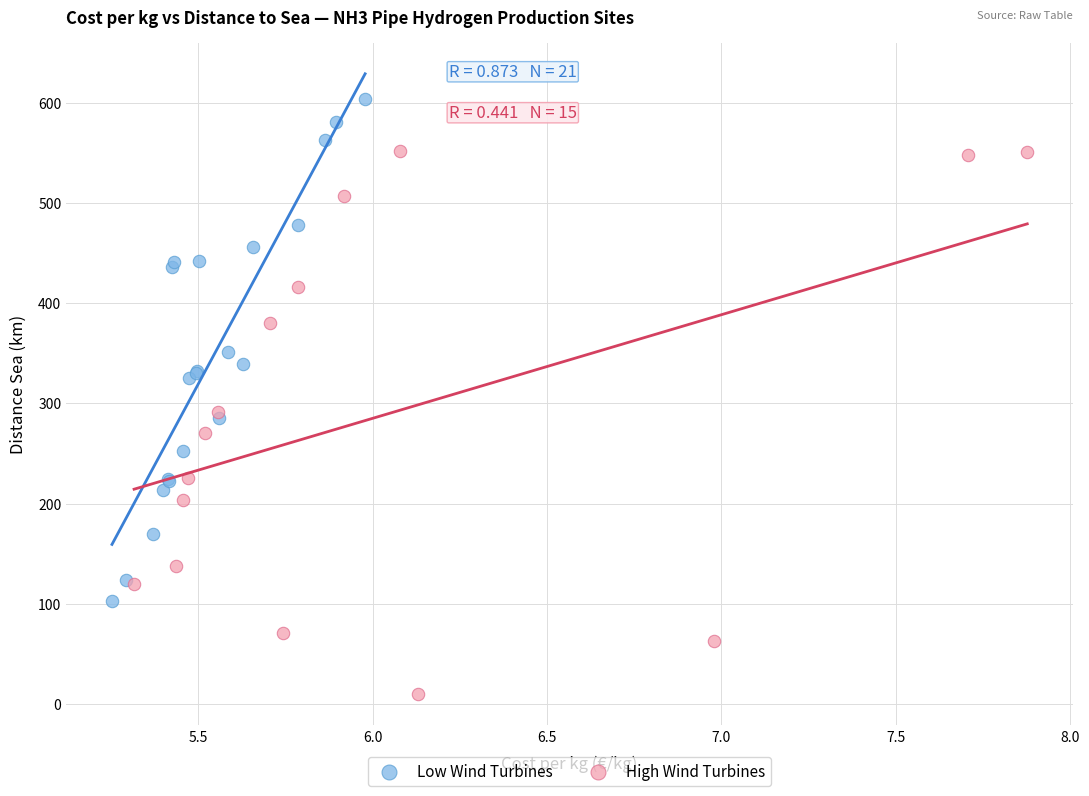

Which series reaches the maximum Y coordinate?

Low Wind Turbines